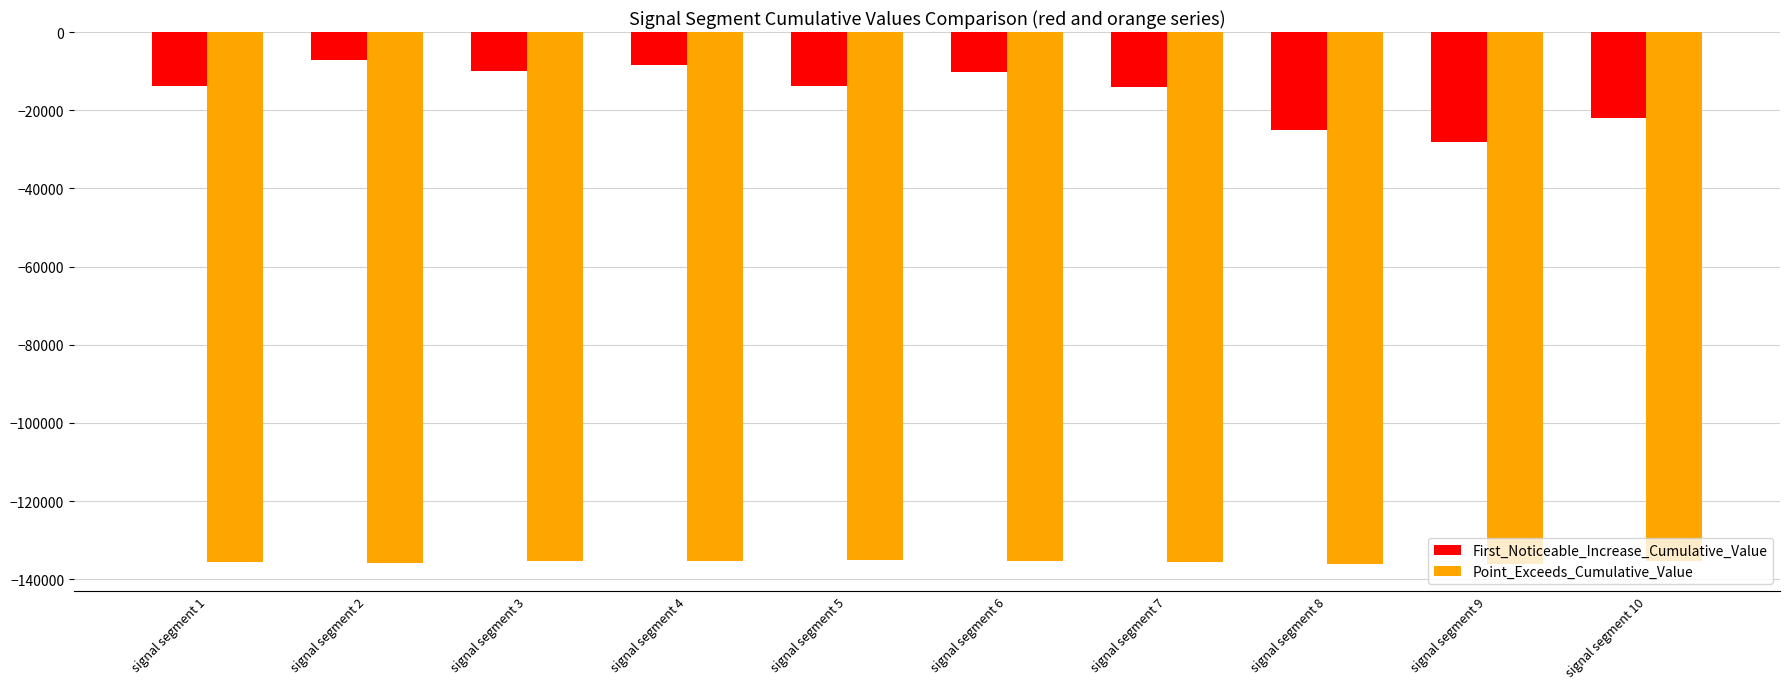

Which series has the largest total across all categories?

First_Noticeable_Increase_Cumulative_Value